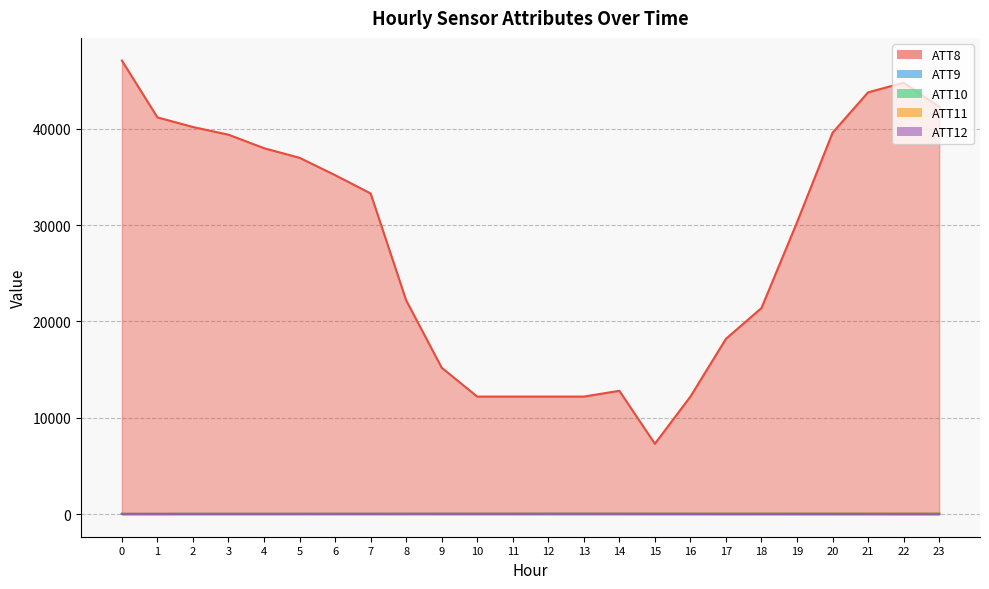

How many lines are shown in the chart?

5